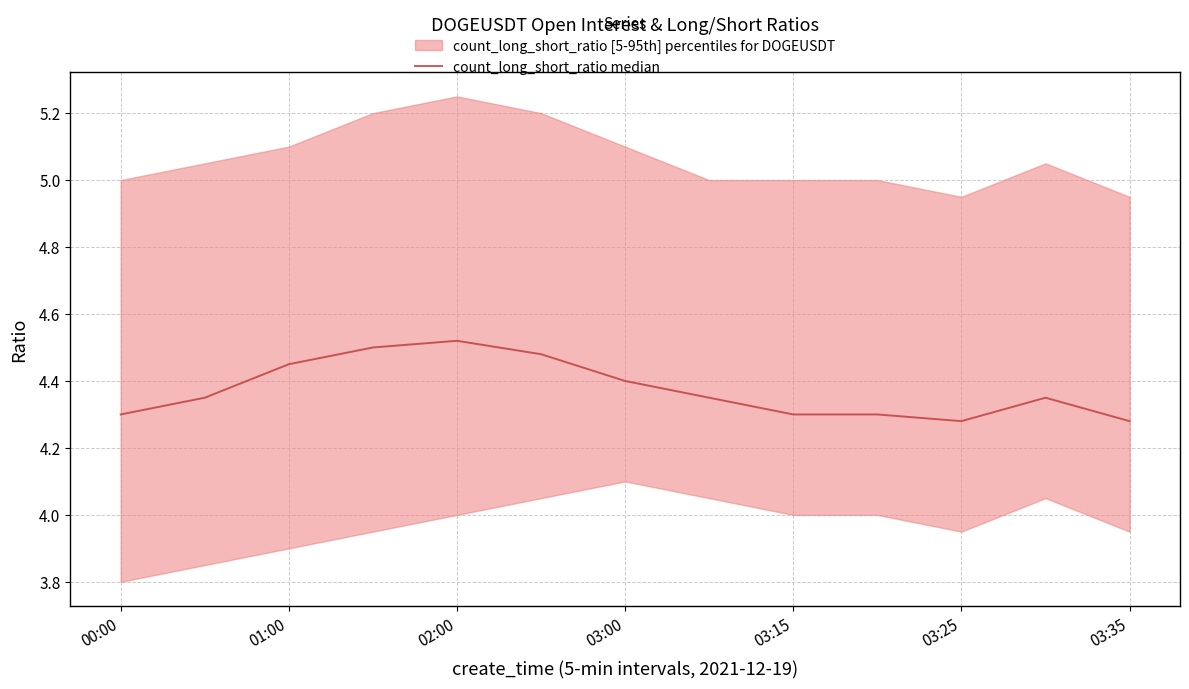

How many lines are shown in the chart?

1